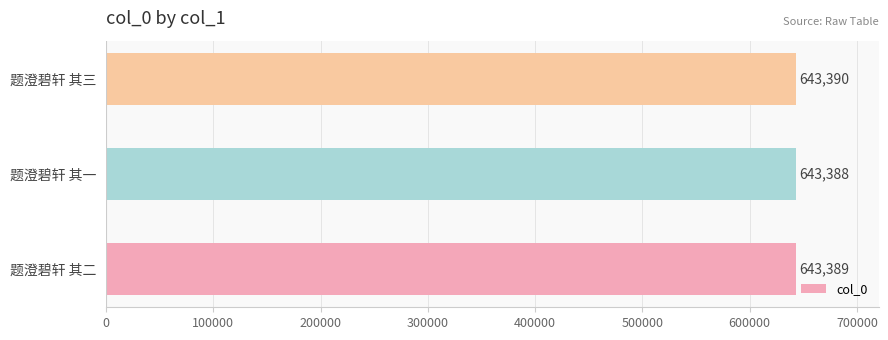

Rank the categories by value from lowest to highest.

题澄碧轩 其一, 题澄碧轩 其二, 题澄碧轩 其三